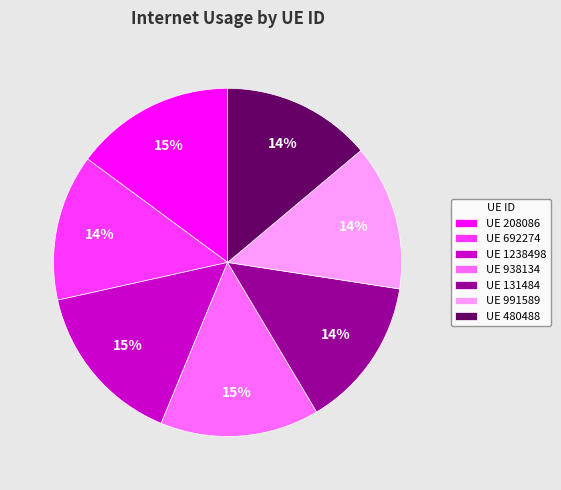

To the nearest percent, what portion does UE 208086 represent?

15%